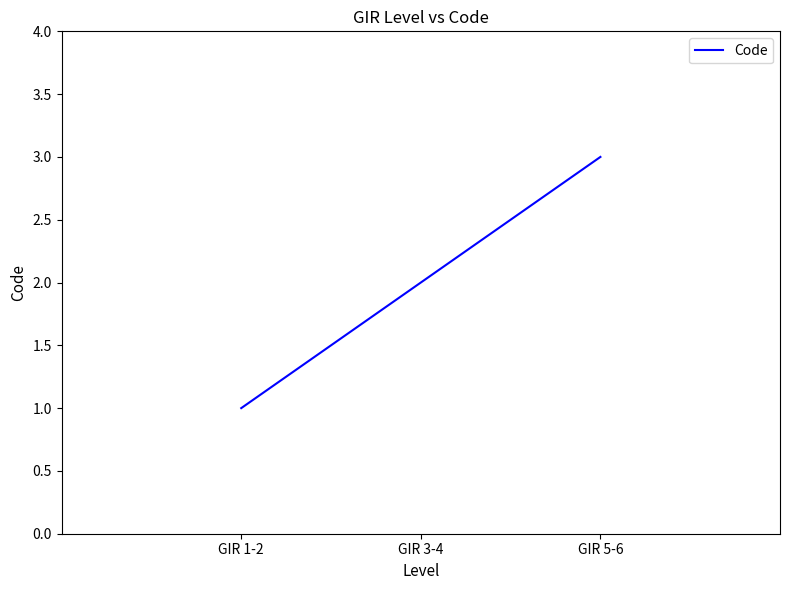

Reading right to left, list all the values displayed in this chart.

3	2	1